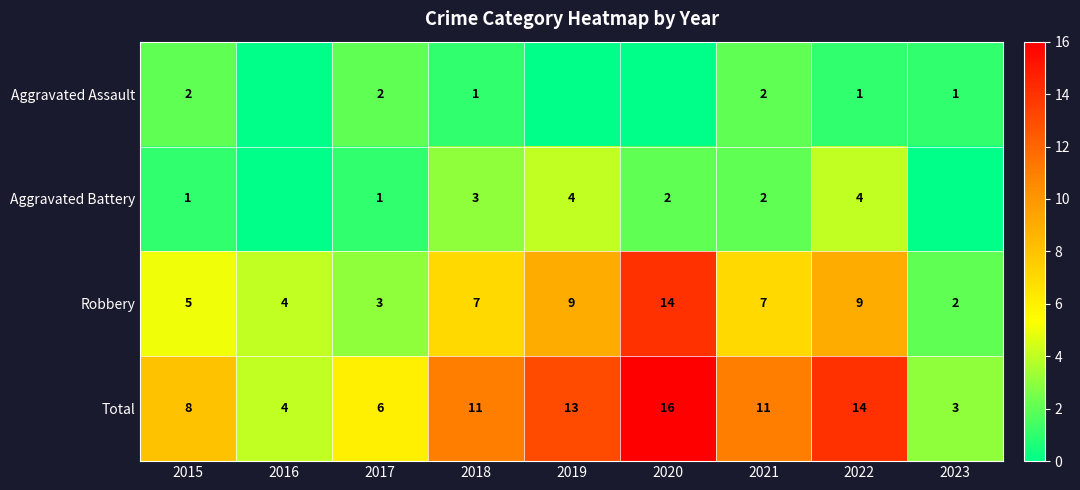

What is the minimum value for Total?

3